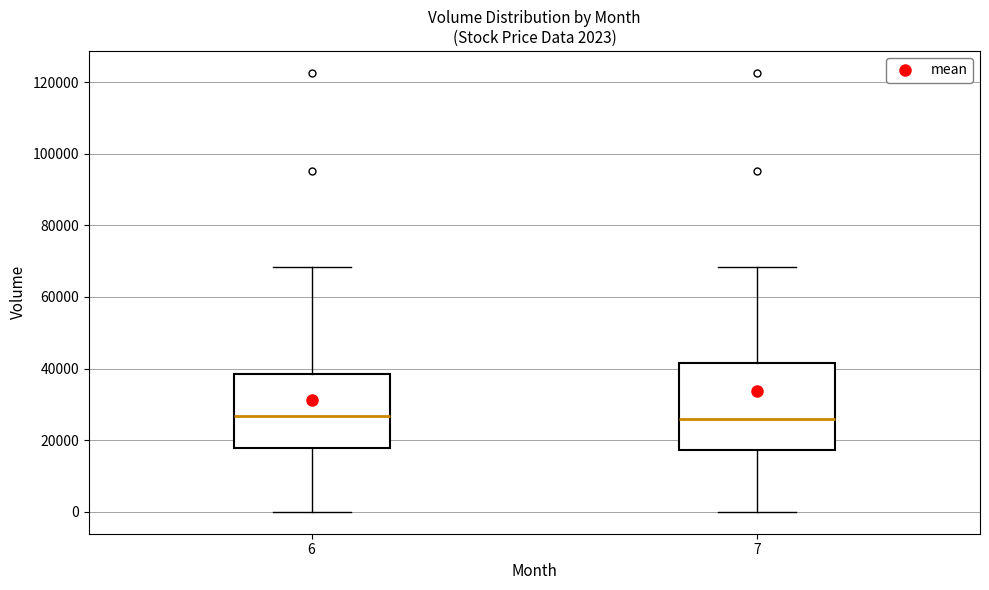

Which box is the tallest, from its lower edge to its upper edge?

7